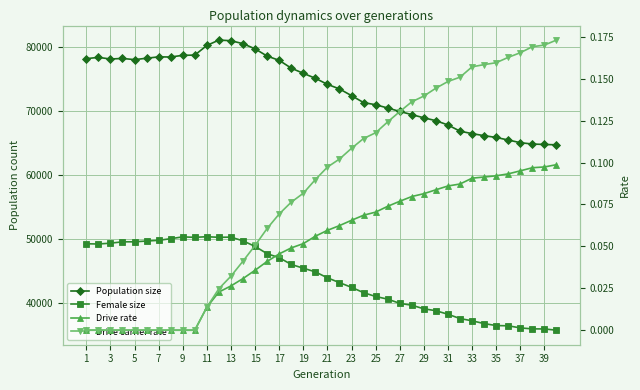

Which series has the widest spread of values?

Population size